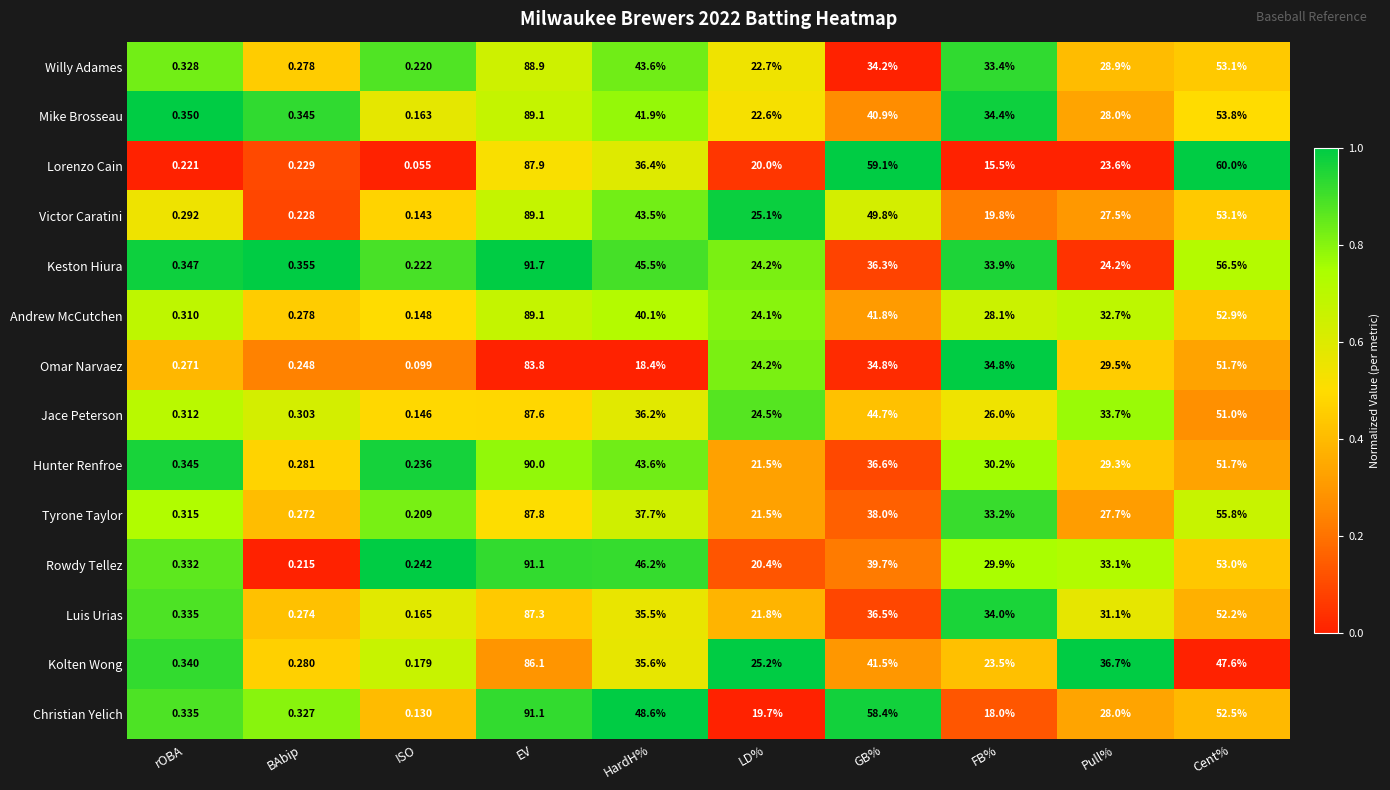

At which category is the sum across all series the highest?

EV